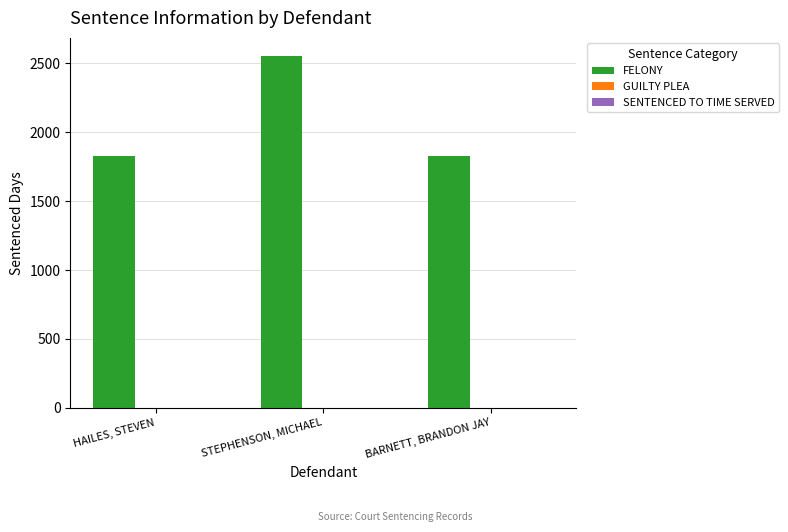

What is the highest value of the FELONY series?

2557